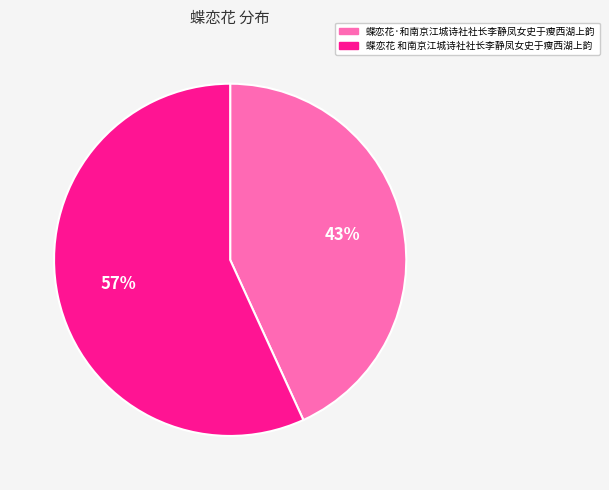

Is it true that 蝶恋花·和南京江城诗社社长李静凤女史于瘦西湖上韵 is 43% of the pie?

True